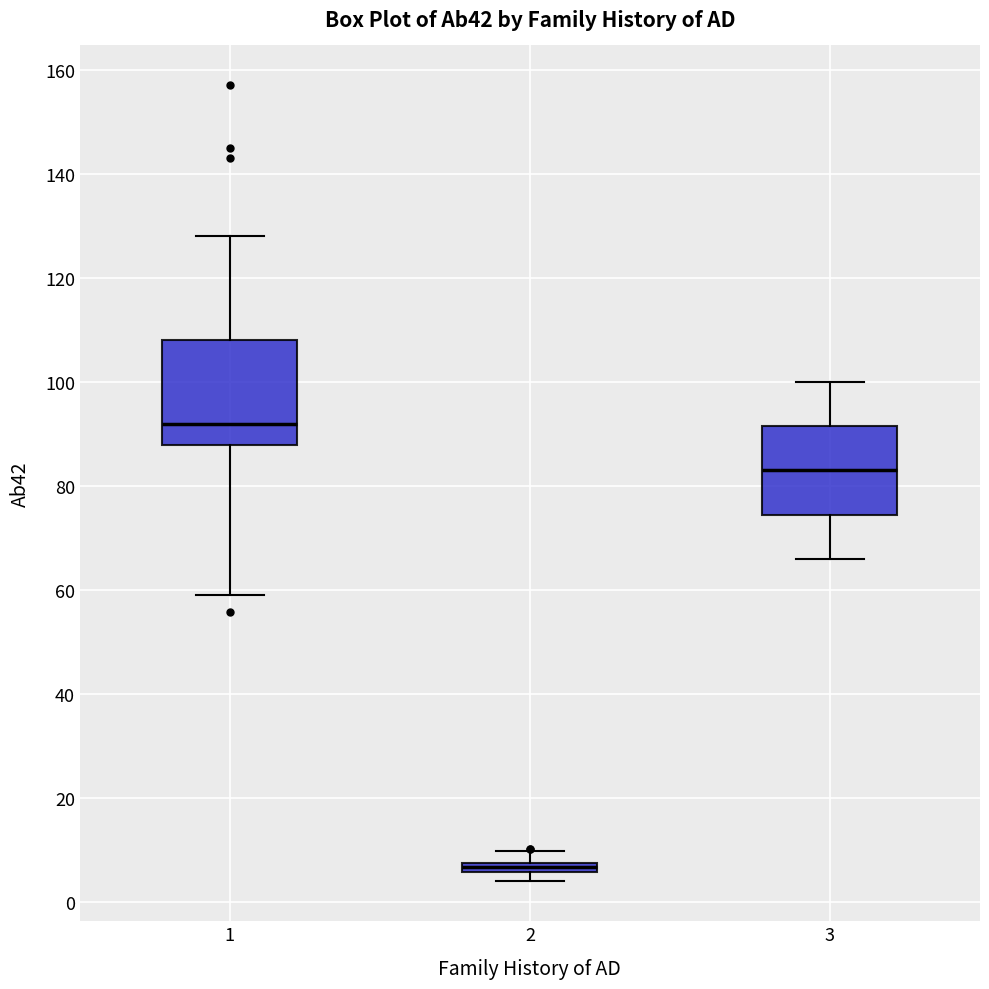

Where is the lower edge of the box at x = 2 on the y-axis? The values are not printed on the chart, so give them approximately, as read against the axis.

6